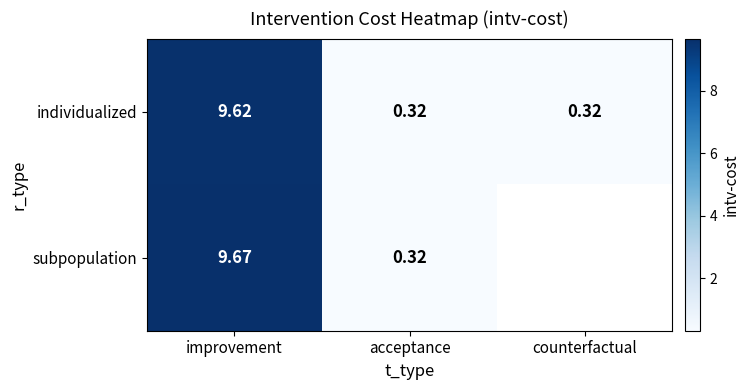

What is the total value across all series at improvement?

19.3